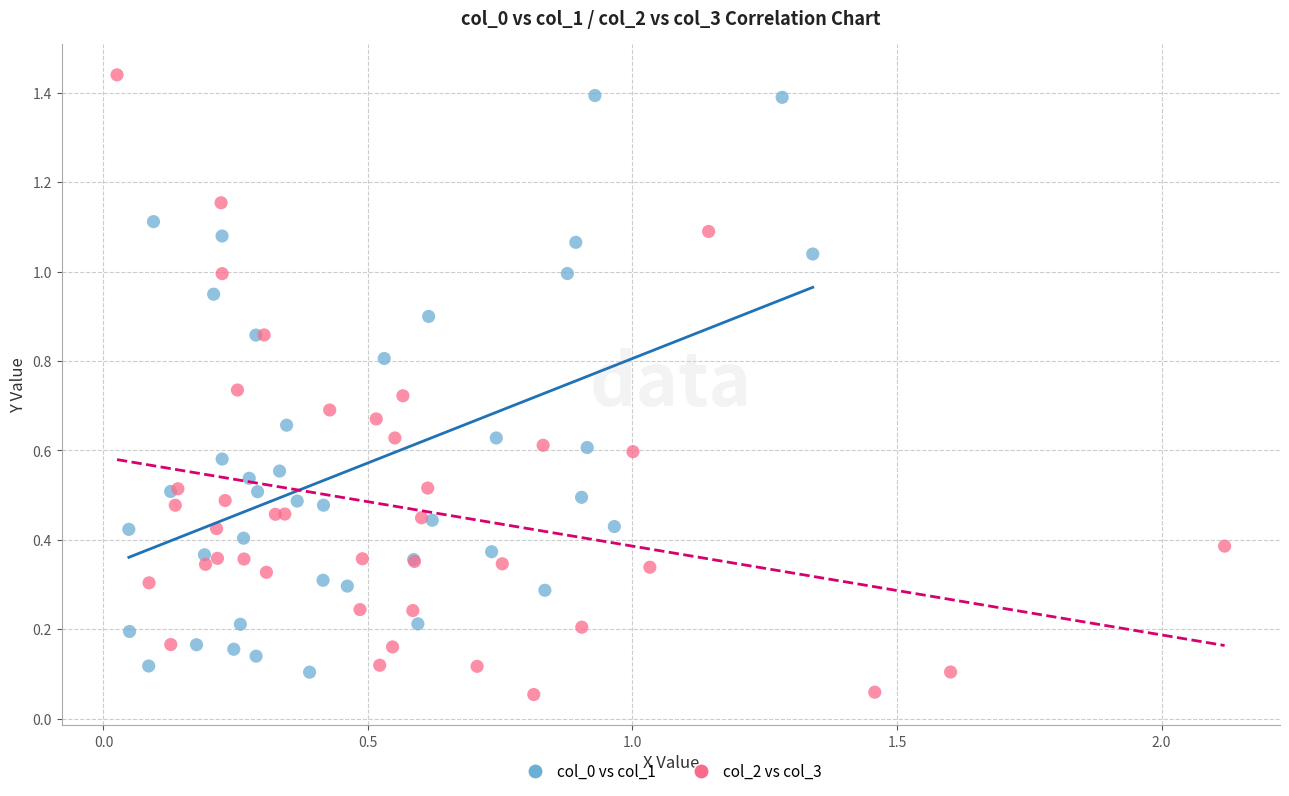

Which series reaches the maximum Y coordinate?

col_2 vs col_3